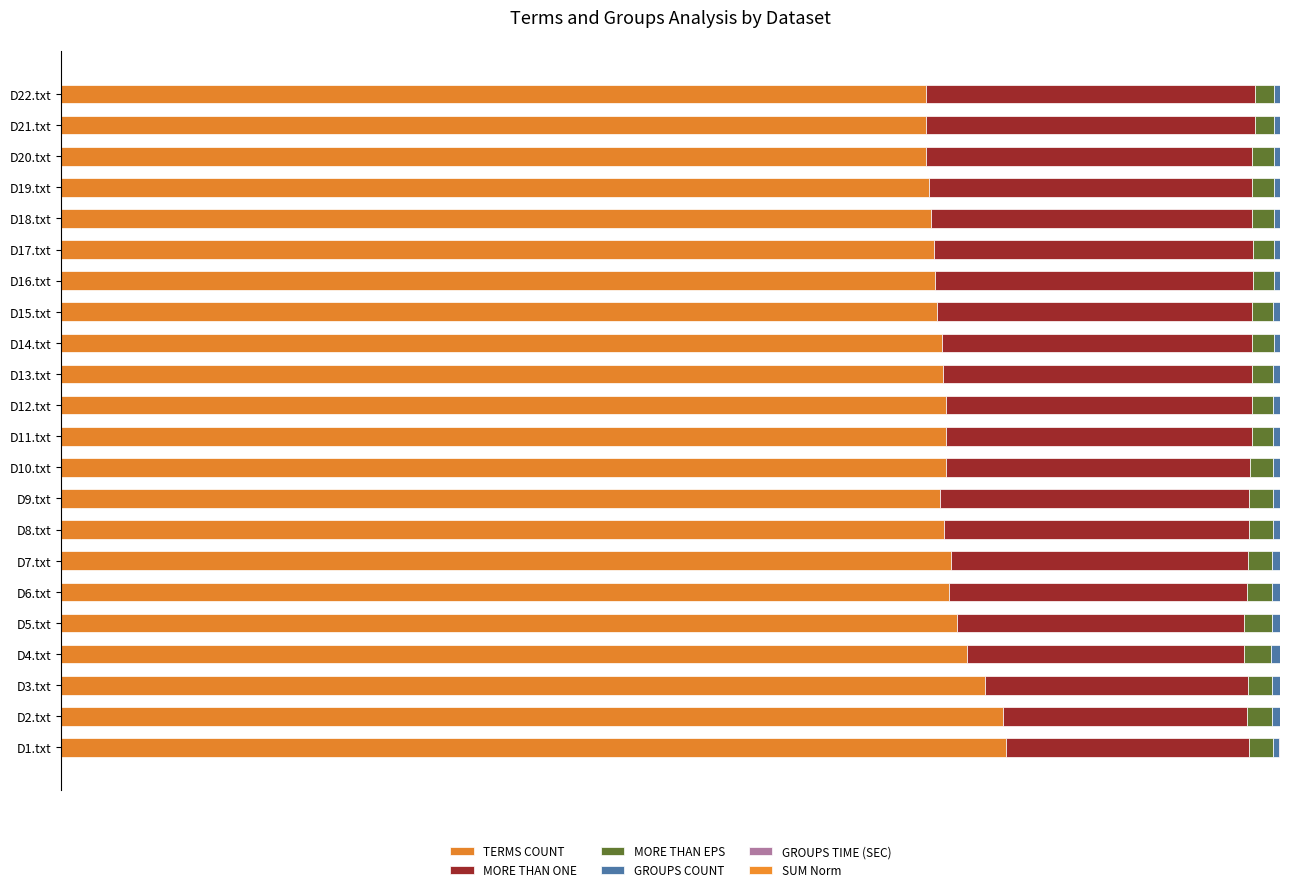

Which series has the largest range (max minus min)?

MORE THAN ONE